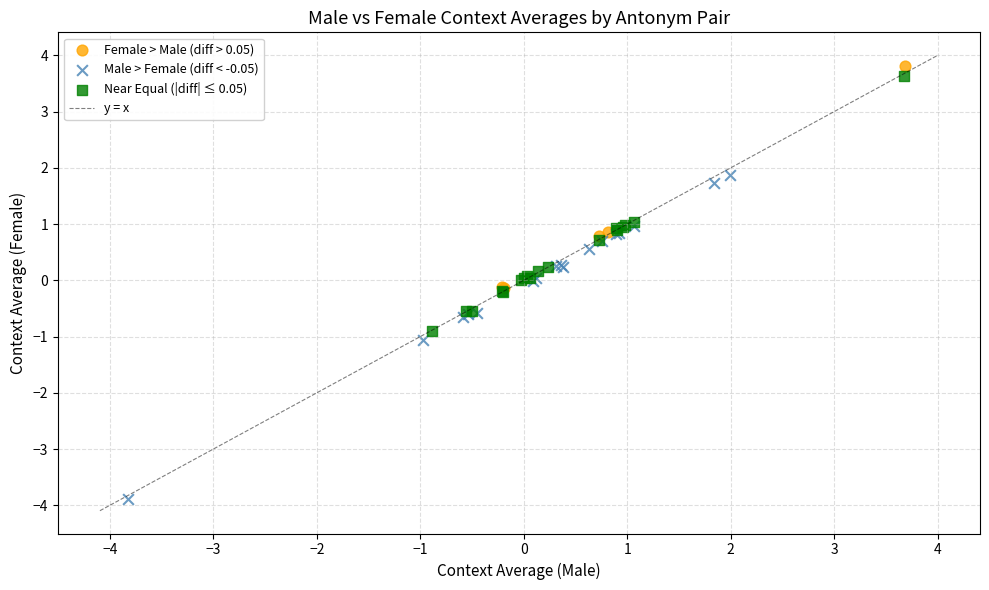

Which series contains the highest Y value?

Female > Male (diff > 0.05)